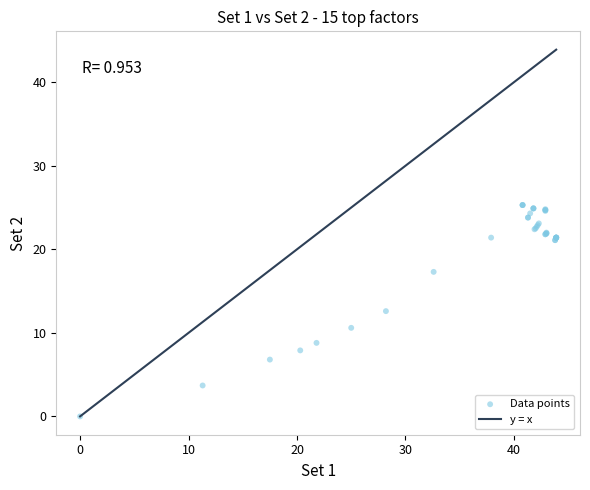

What Y value in the scatter plot is closest to 12?

12.6